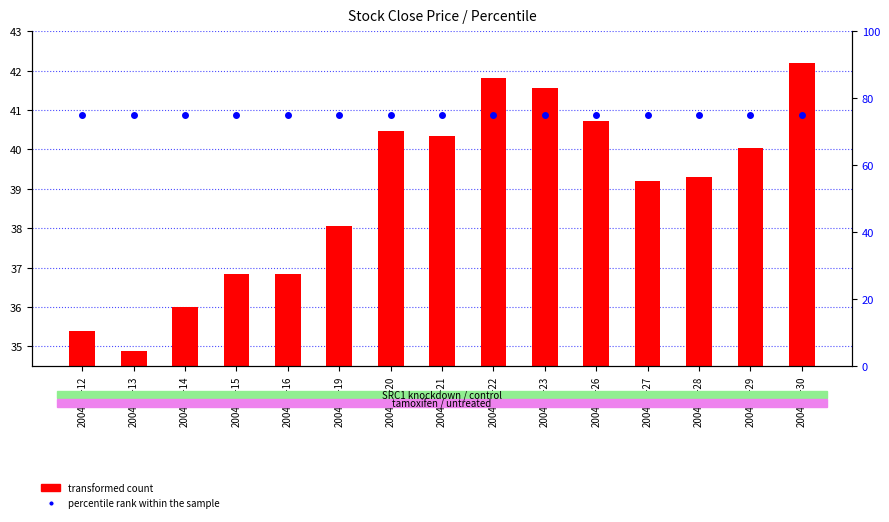

At which label is percentile rank within the sample closest to 75?

2004-07-12